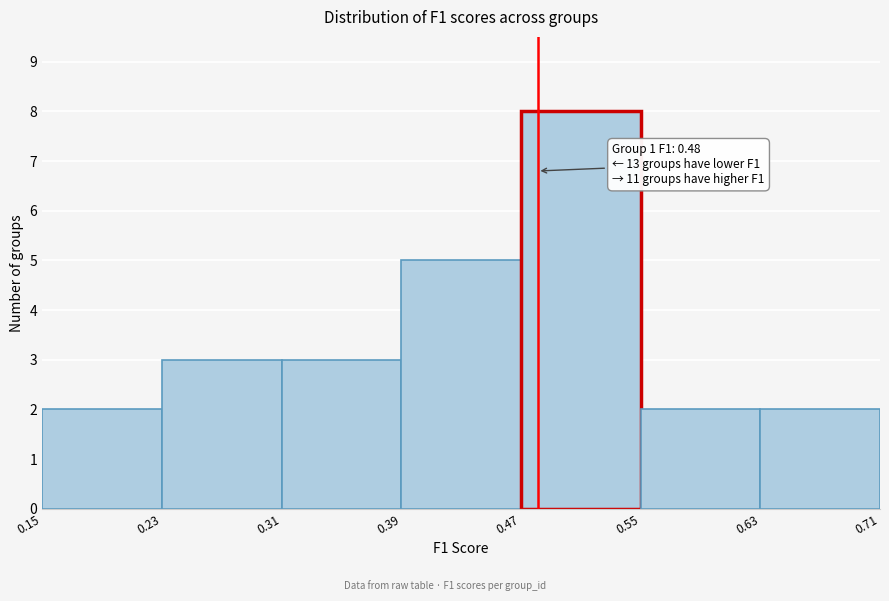

Over which range of the x-axis is the bar tallest?

0.47 to 0.55